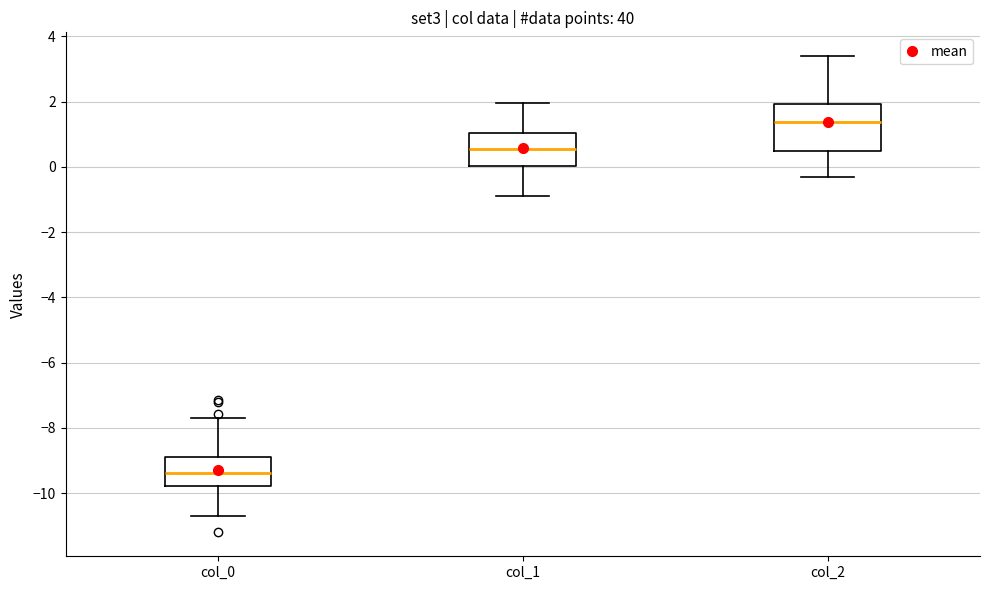

Which box has the highest median line?

col_2